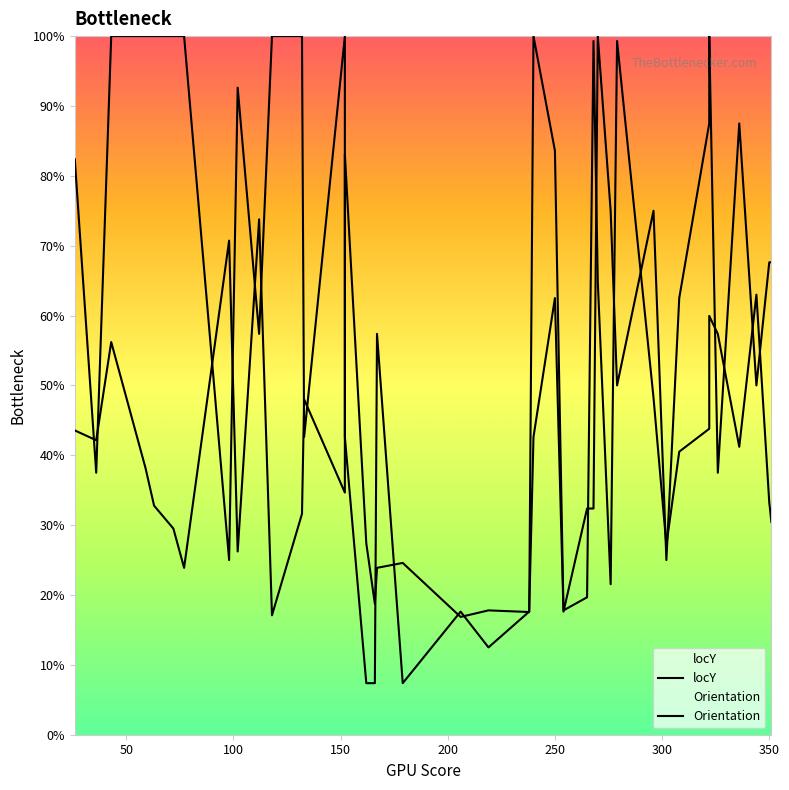

Is the value of locY at 36 greater than the value of Orientation at 21?

Yes